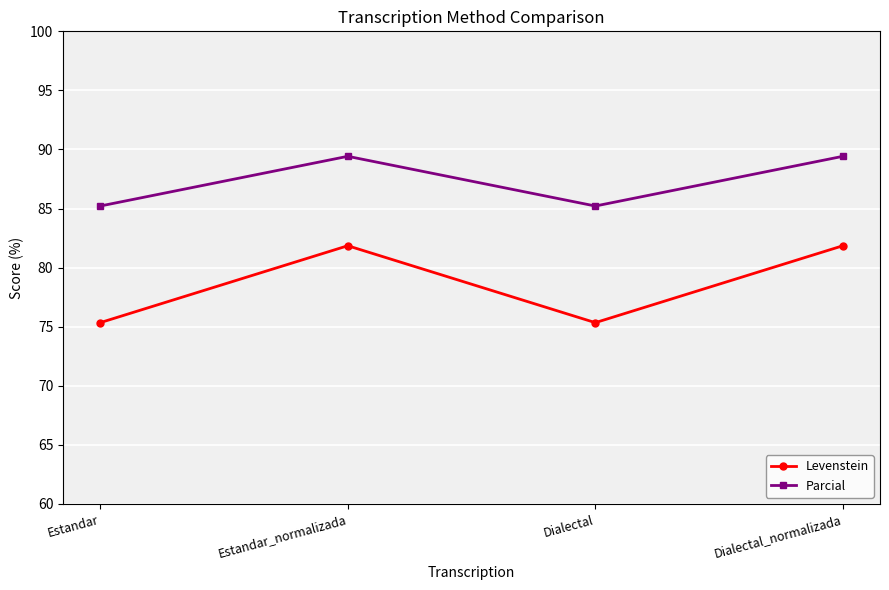

What is the label of the 3rd point from the right?

Estandar_normalizada